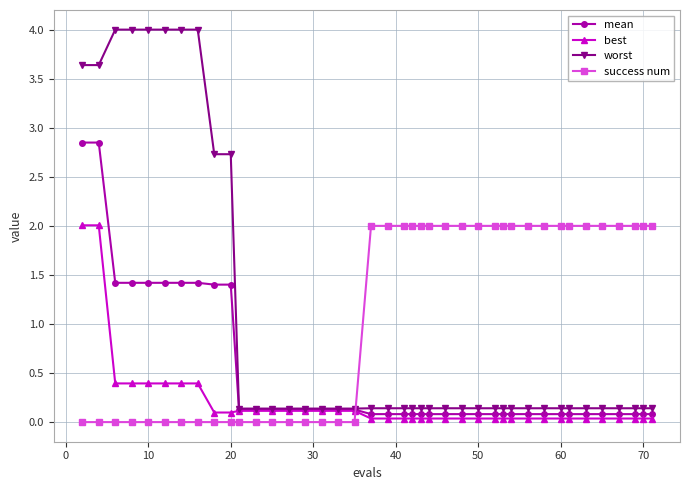

What is the difference between the second highest and minimum values in the worst series?

3.9